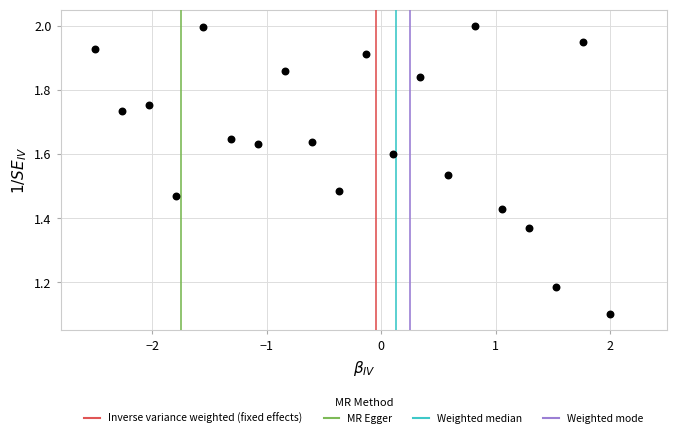

What is the range of Y values (max minus min)?

0.9